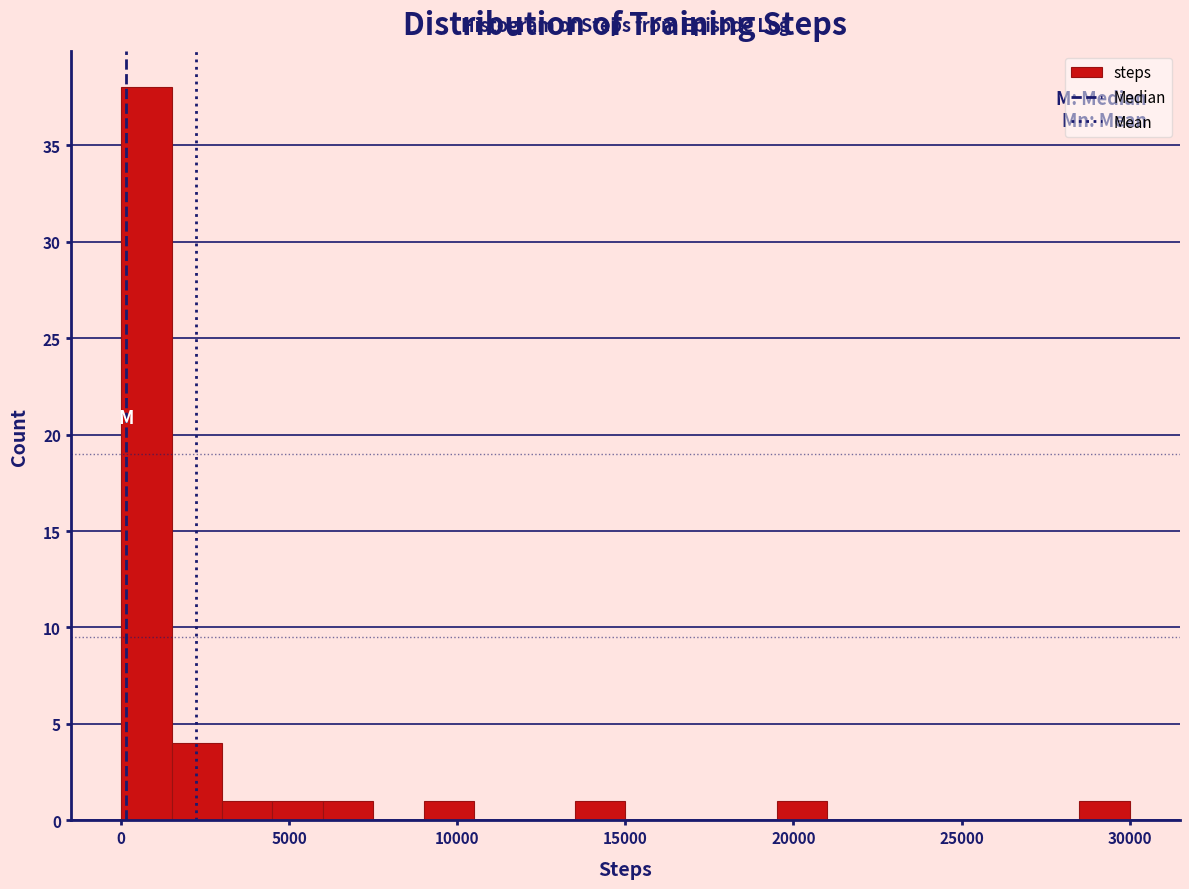

Read against the x-axis, roughly where is the centre of the tallest bar?

1000